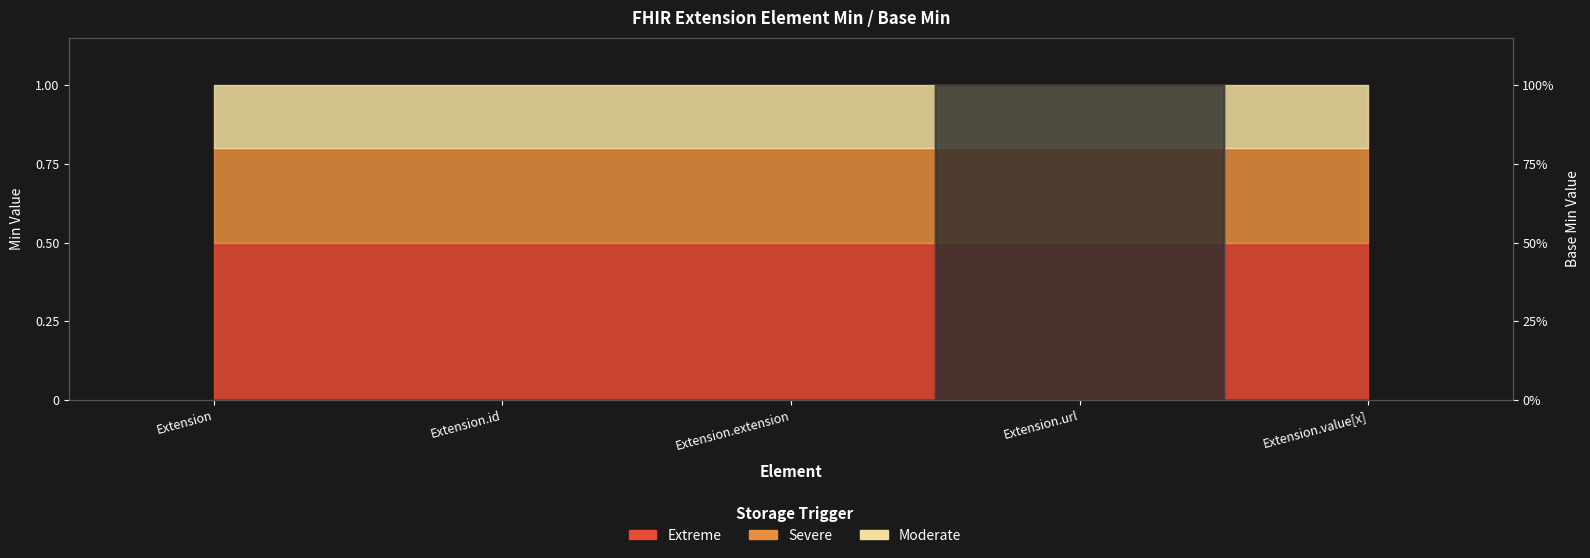

Is the value of Min at Extension.url greater than the value of Base Min at Extension.value[x]?

Yes